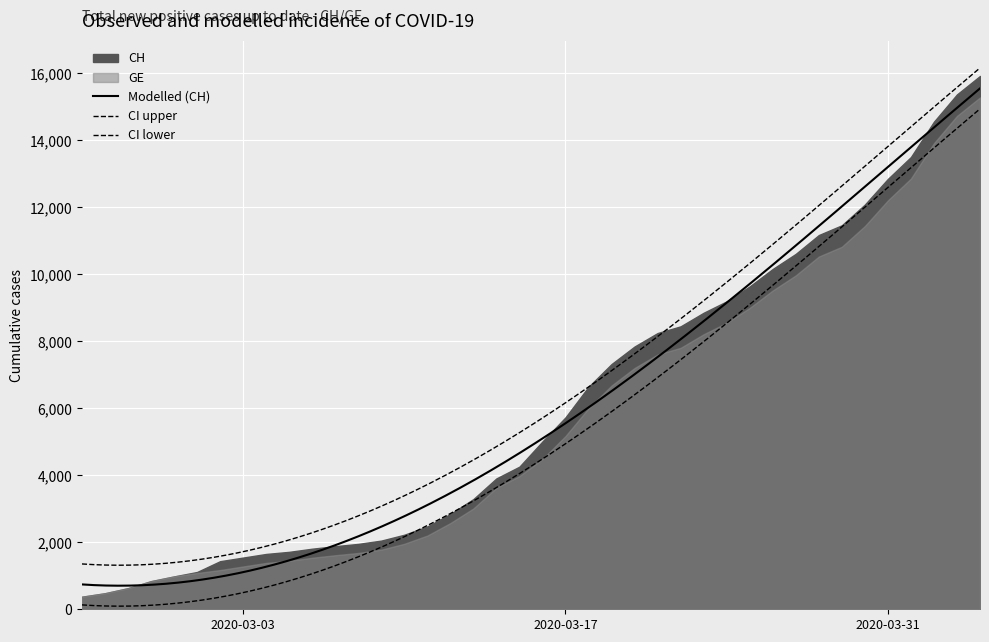

At which label is CH closest to 8150?

2020-03-21